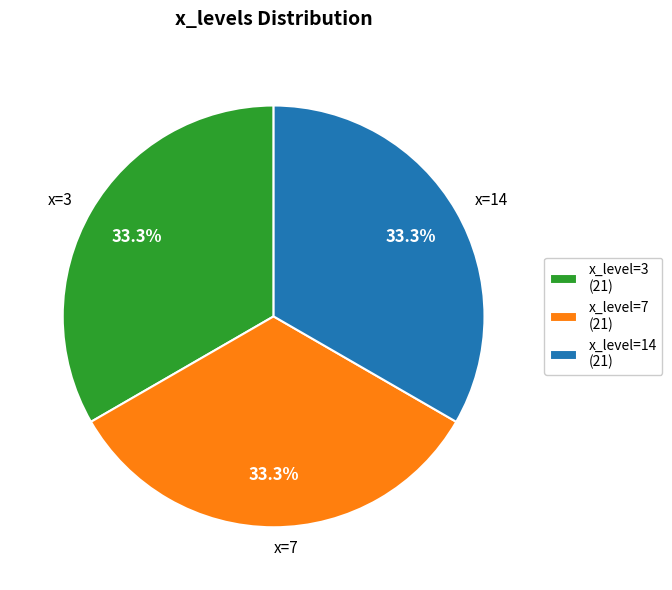

To the nearest percent, what is the difference between the largest and smallest slice percentages?

0%